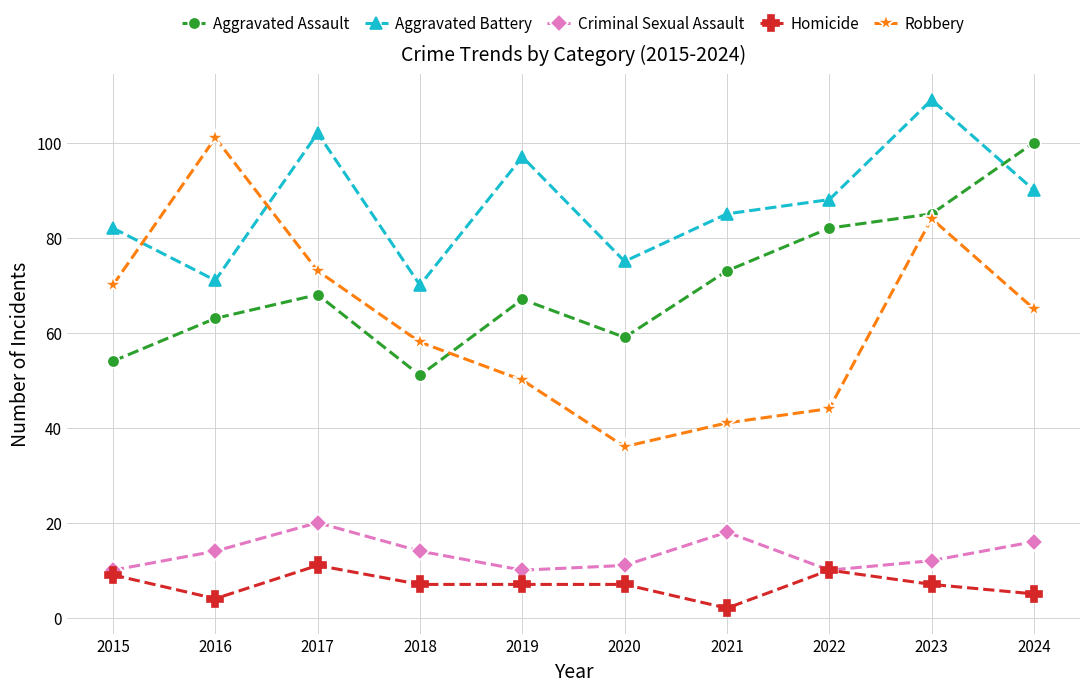

Which category has the highest value in the Homicide series?

2017